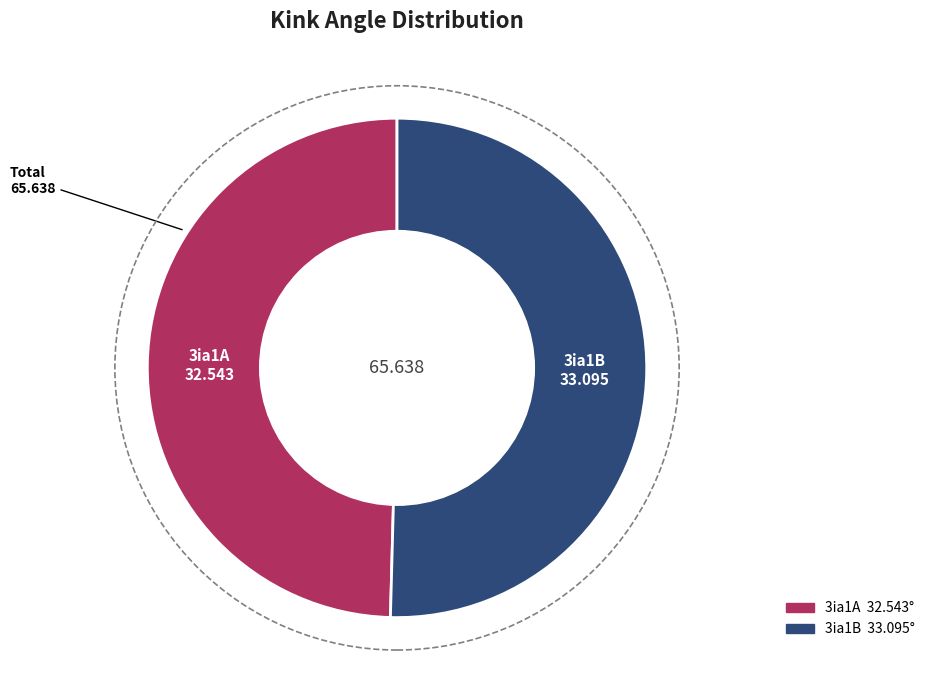

Is there a majority slice in this chart?

Yes